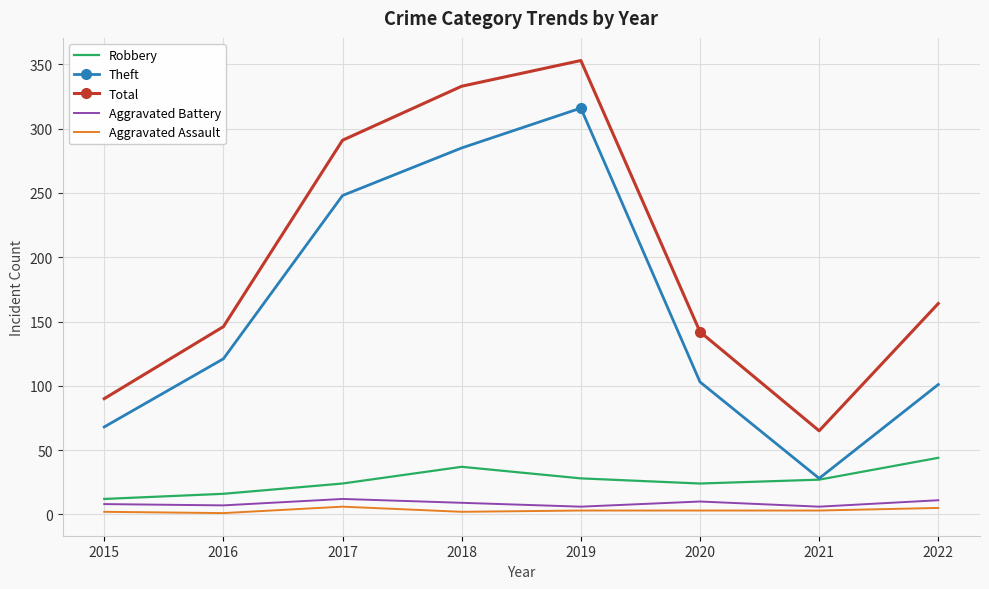

What is the sum of all Robbery values?

212